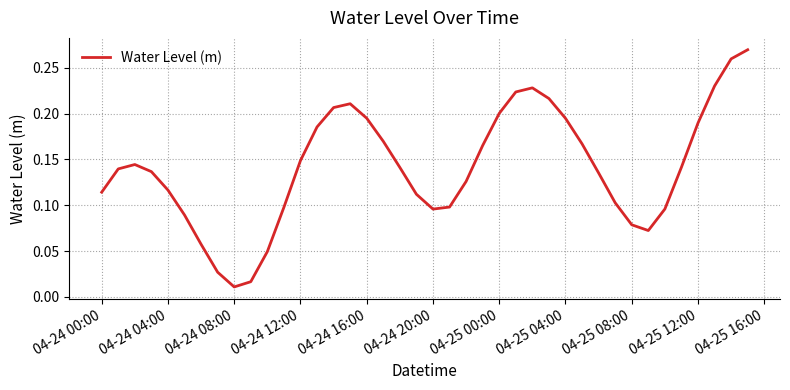

What is the maximum value shown in the chart?

0.3